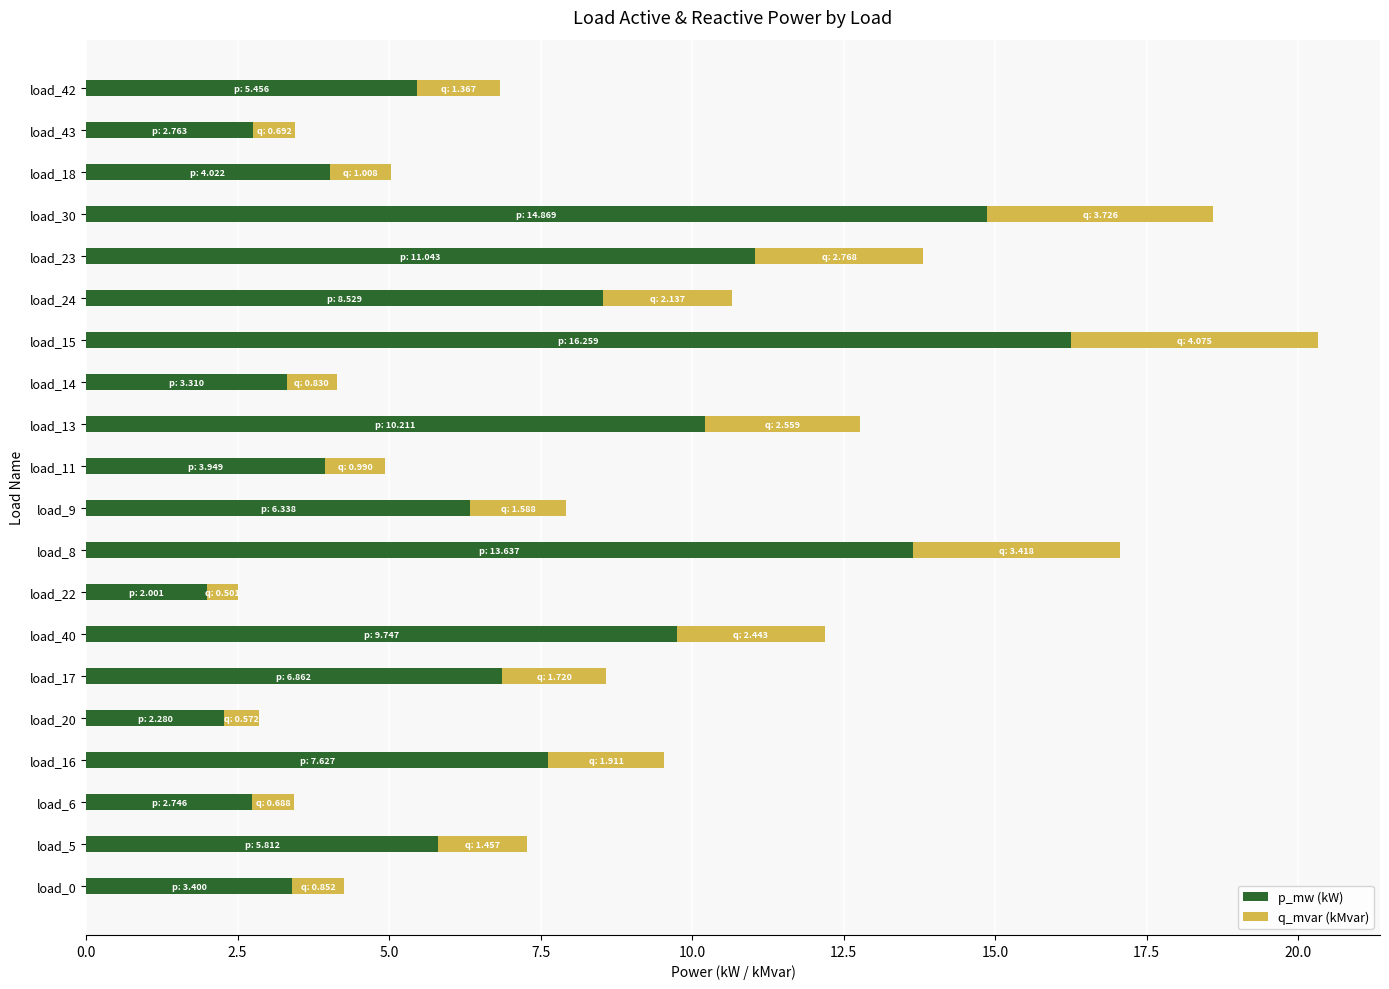

At which label does p_mw (kW) reach its peak?

load_15